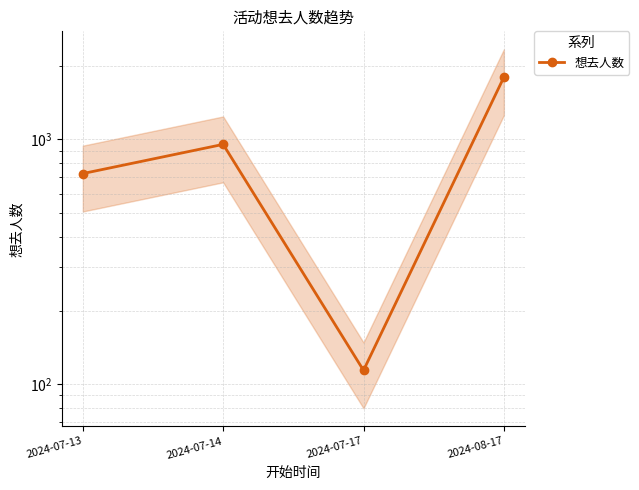

How many values are between 725 and 1794?

3